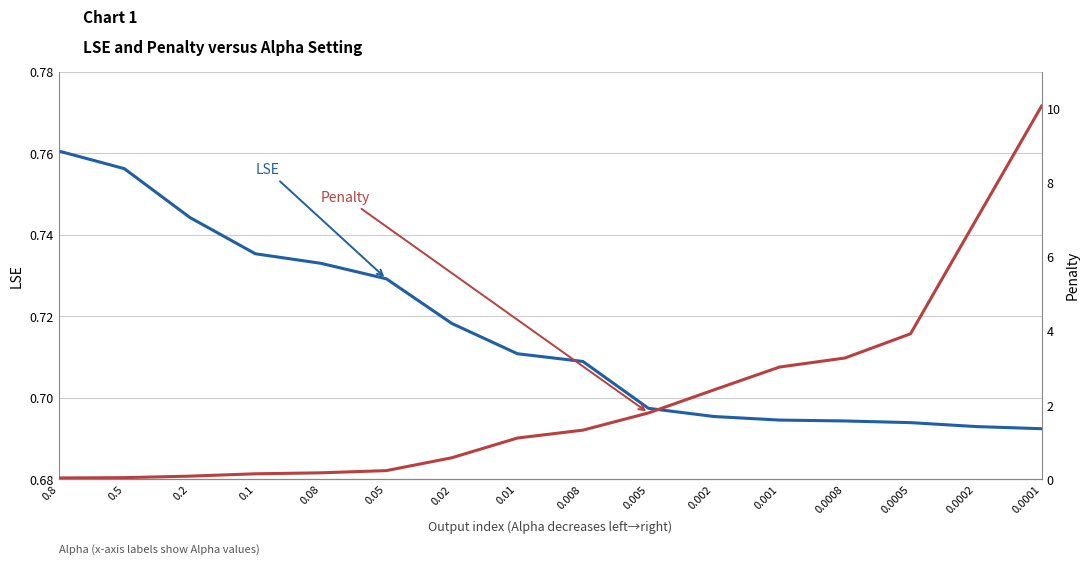

Between which two adjacent categories do Penalty and LSE first intersect?

0.02 and 0.01